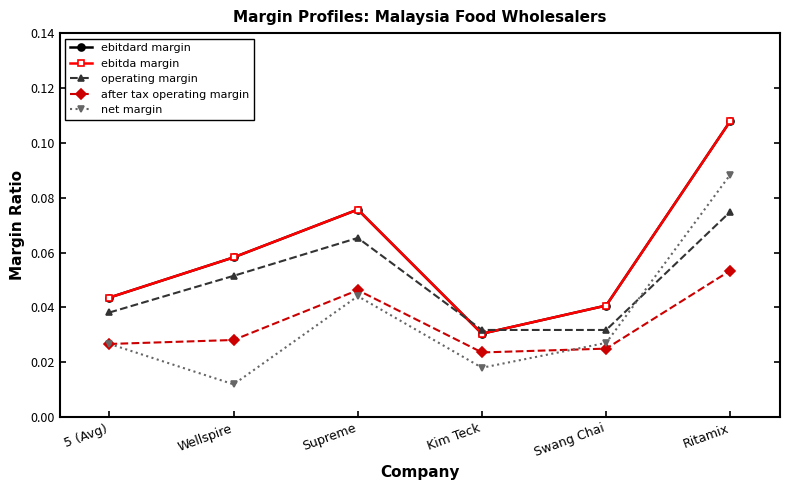

Between Supreme and Wellspire, which is larger?

Supreme